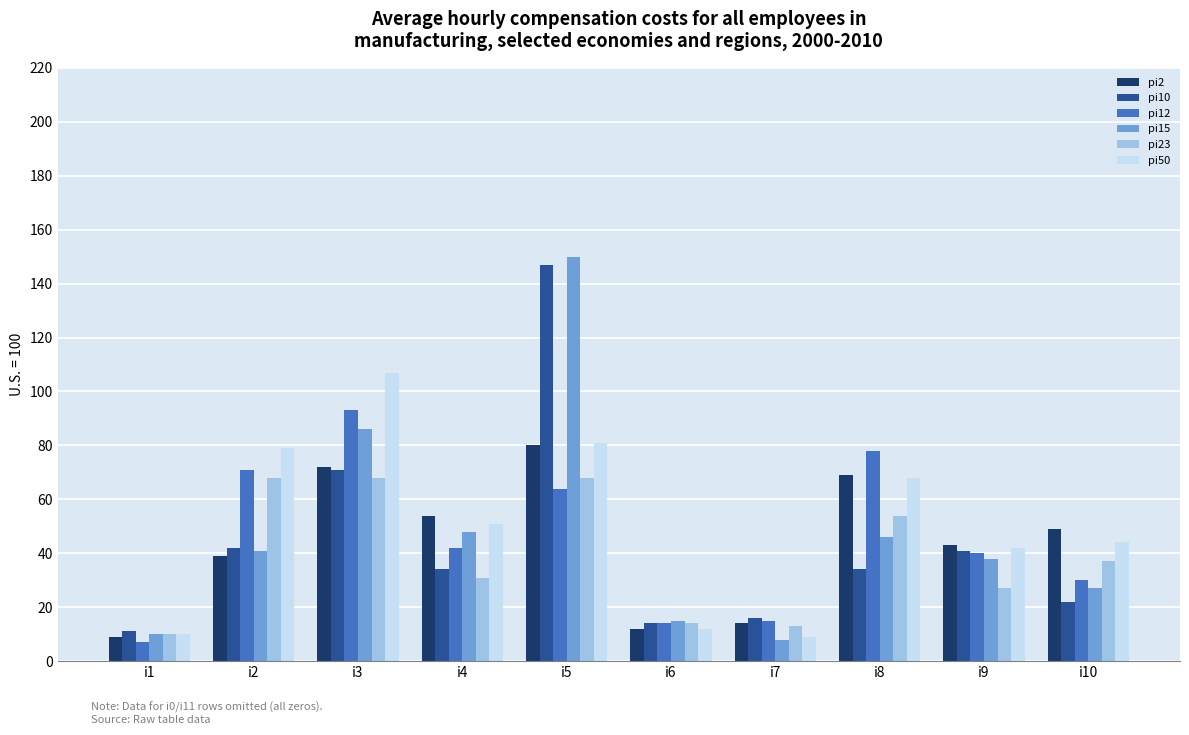

Where is pi23 nearest to the value 39?

i10